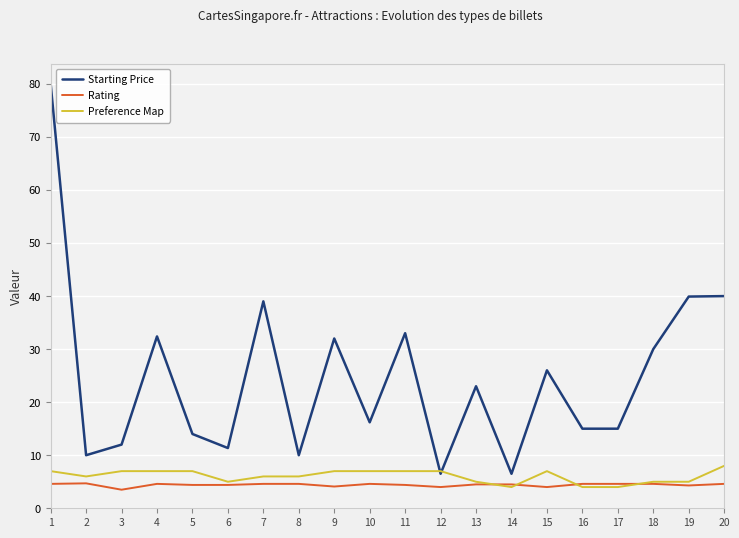

How many lines are shown in the chart?

3